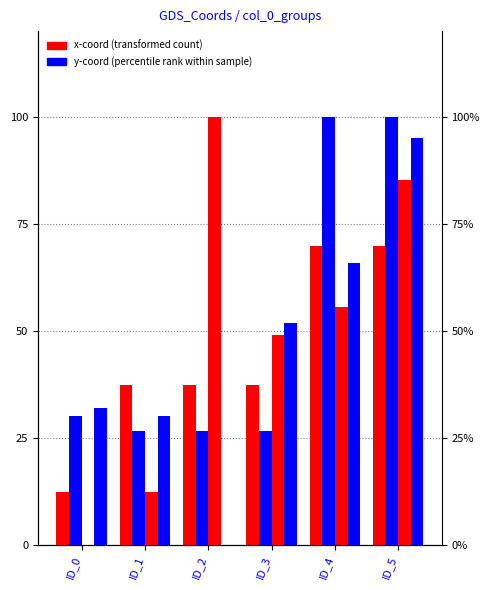

What is the value of the y1 (percentile rank) bar at the 5th from the left?

65.9